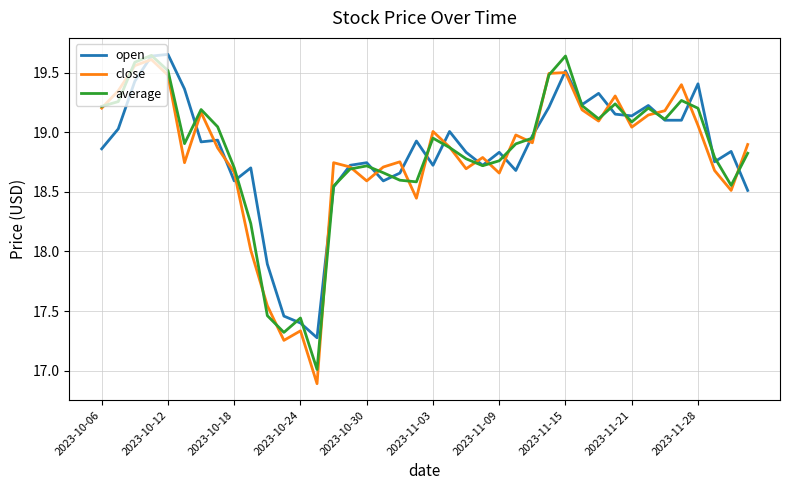

What is the minimum value shown in the chart?

16.9